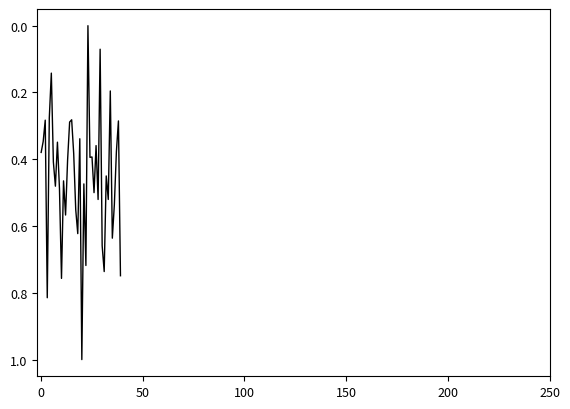

What is the greatest value displayed?

1.0